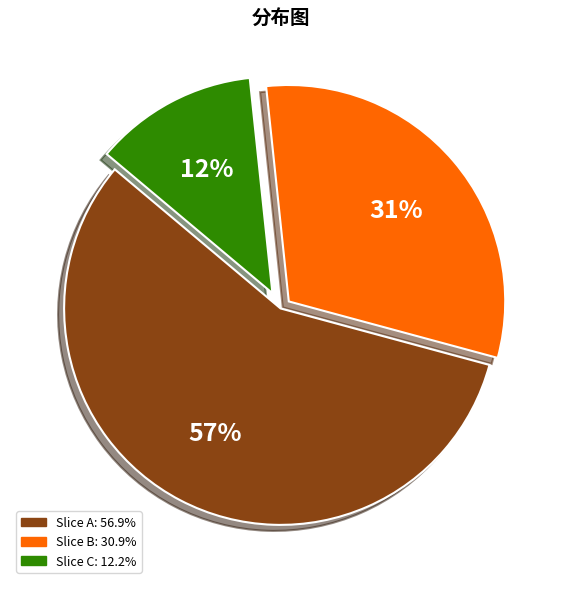

To the nearest percent, what is the average slice percentage?

33%